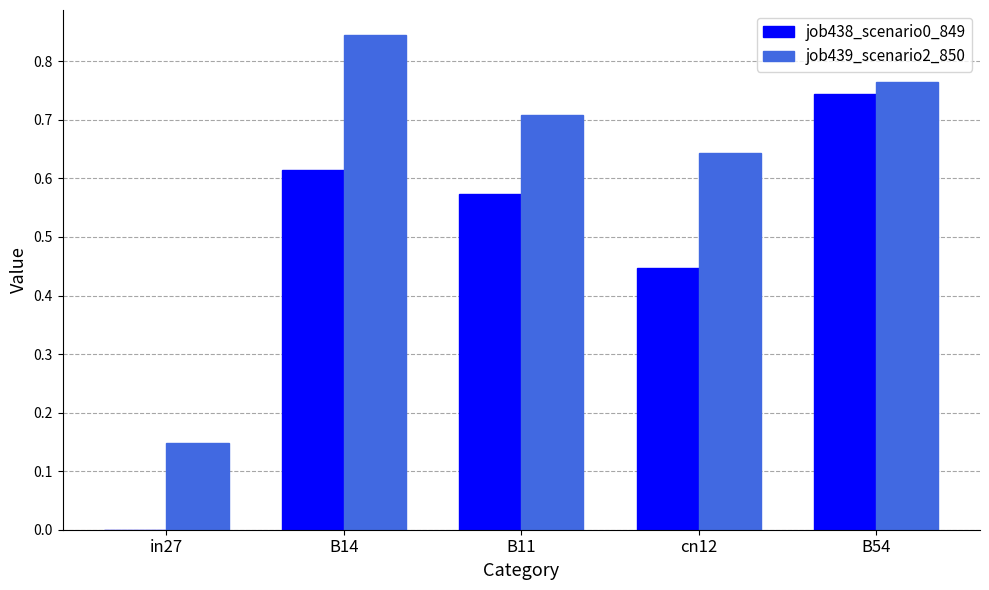

What is the sum of all job438_scenario0_849 values?

2.4